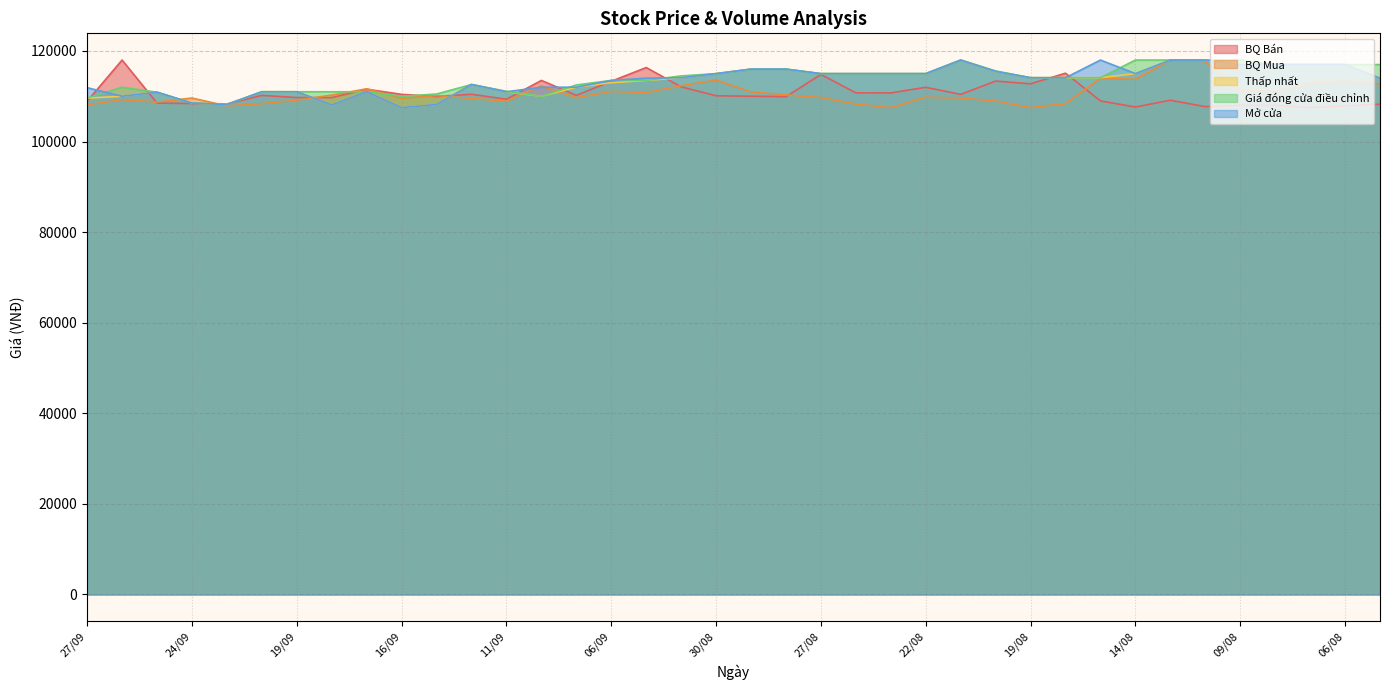

What are all the series names shown in the legend?

BQ Bán, BQ Mua, Thấp nhất, Giá đóng cửa điều chỉnh, Mở cửa